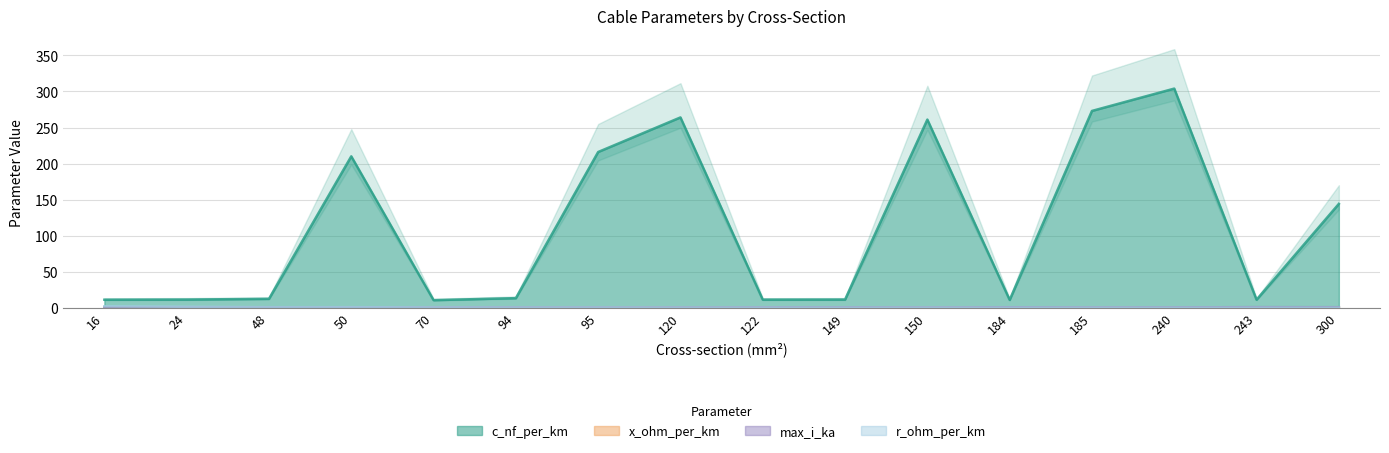

True or false: x_ohm_per_km has more than 2 interior local peaks.

True